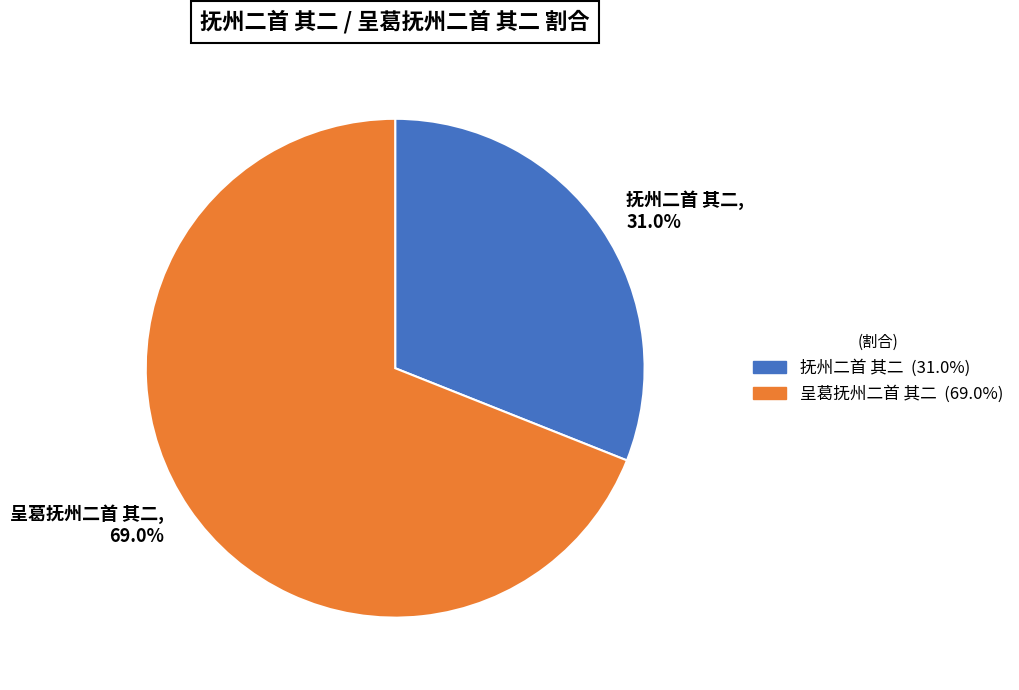

How many slices are in this pie chart?

2